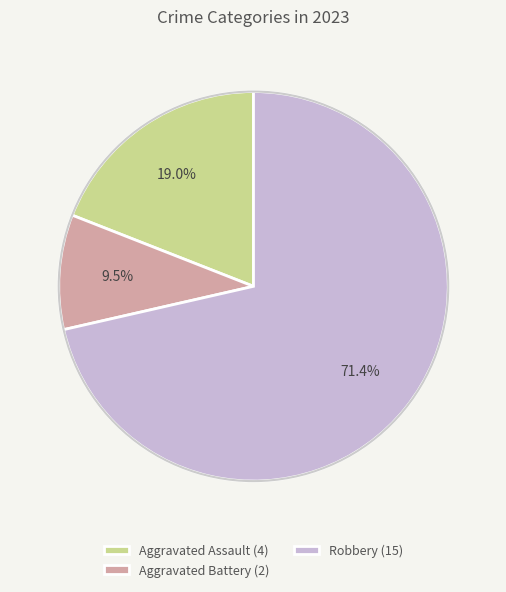

What percentage is NOT represented by Aggravated Battery (2)?

90.5%